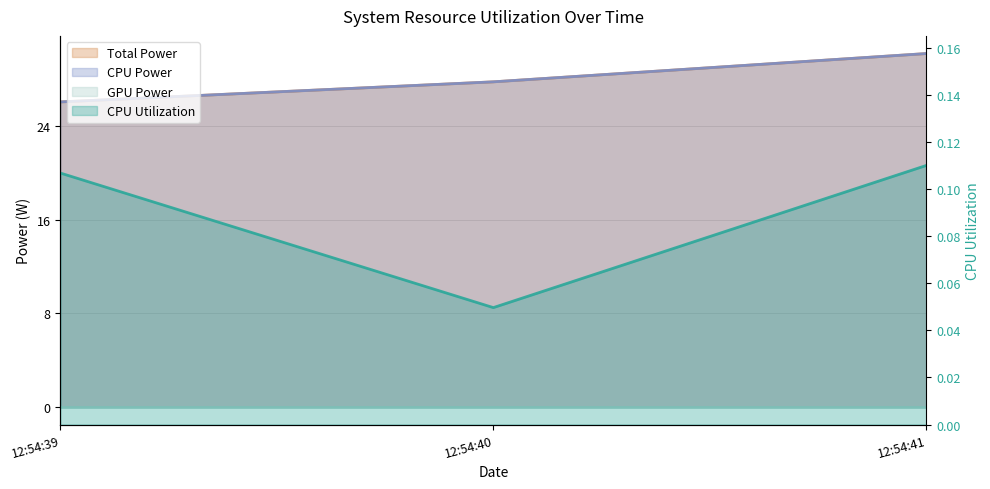

At 12:54:40, list the series in order from largest to smallest.

Total Power, CPU Power, CPU Utilization